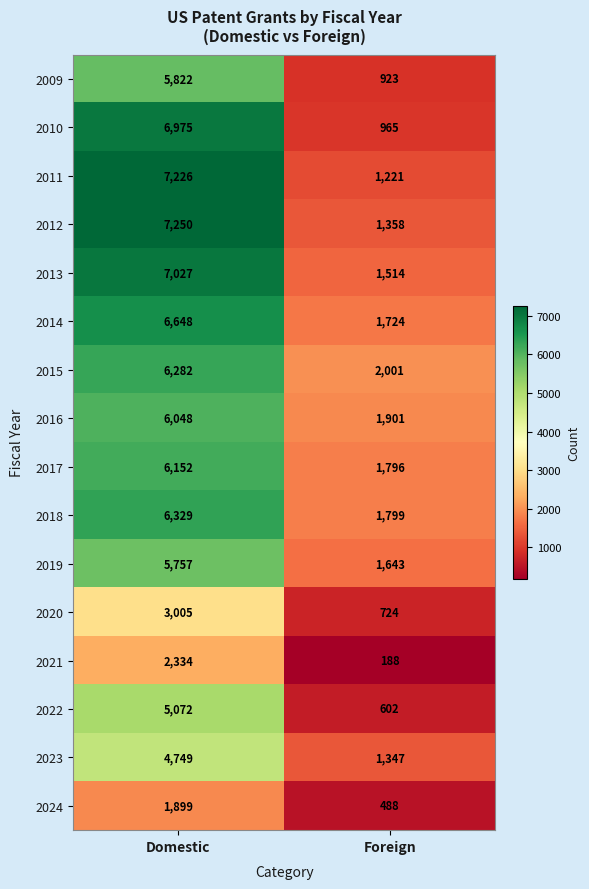

At which category is the sum across all series the highest?

Domestic